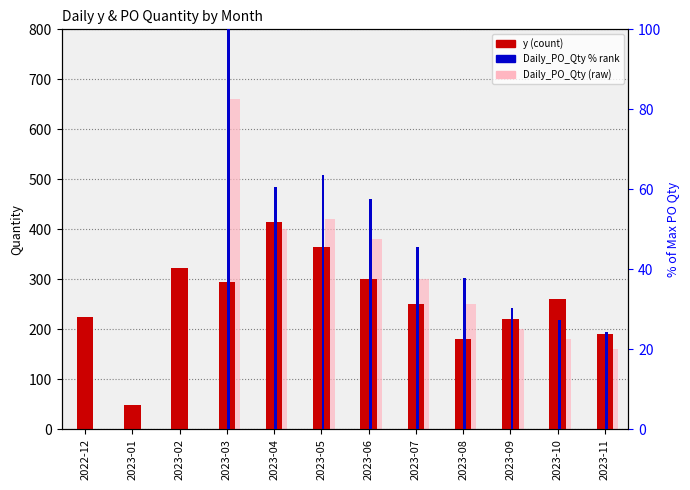

At how many categories does at least one series exceed 659?

1